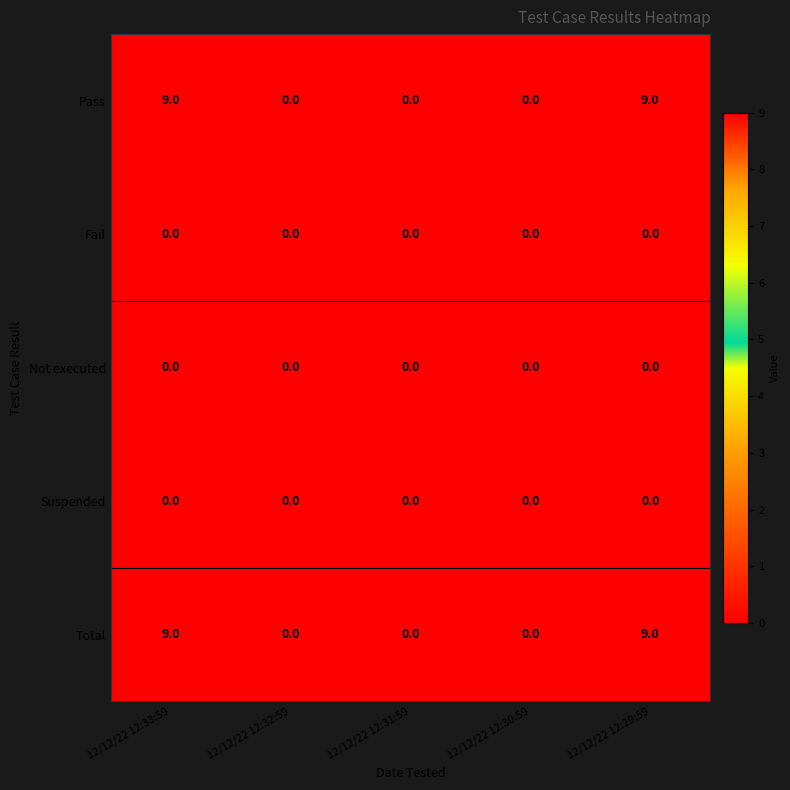

What is the difference between the Pass values at 12/12/22 12:31:59 and 12/12/22 12:29:59?

9